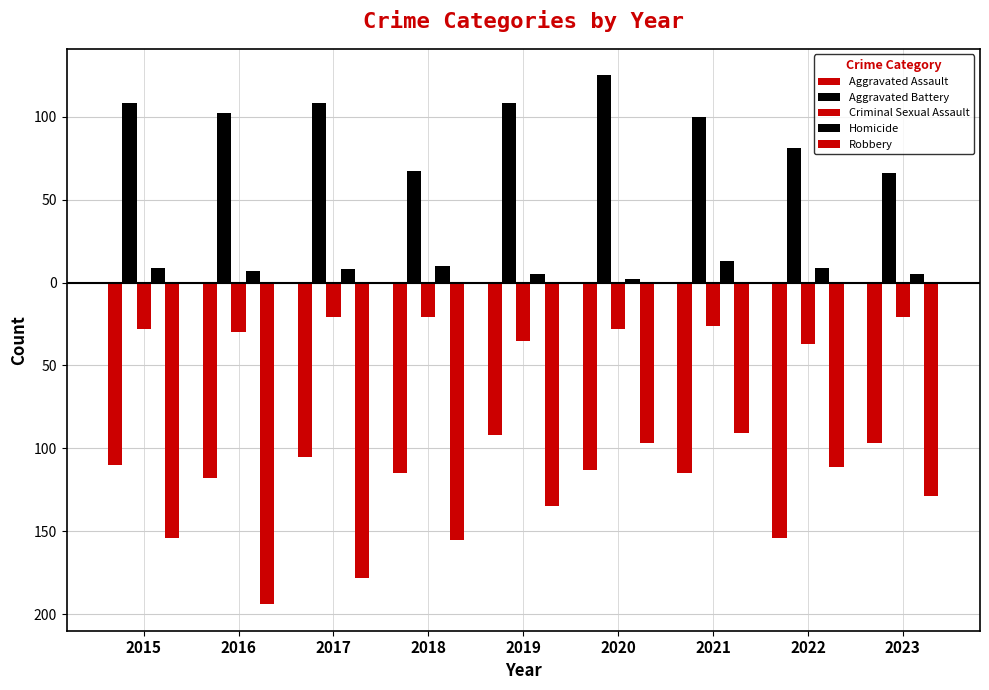

What is the difference between the second highest and minimum values in the Robbery series?

97